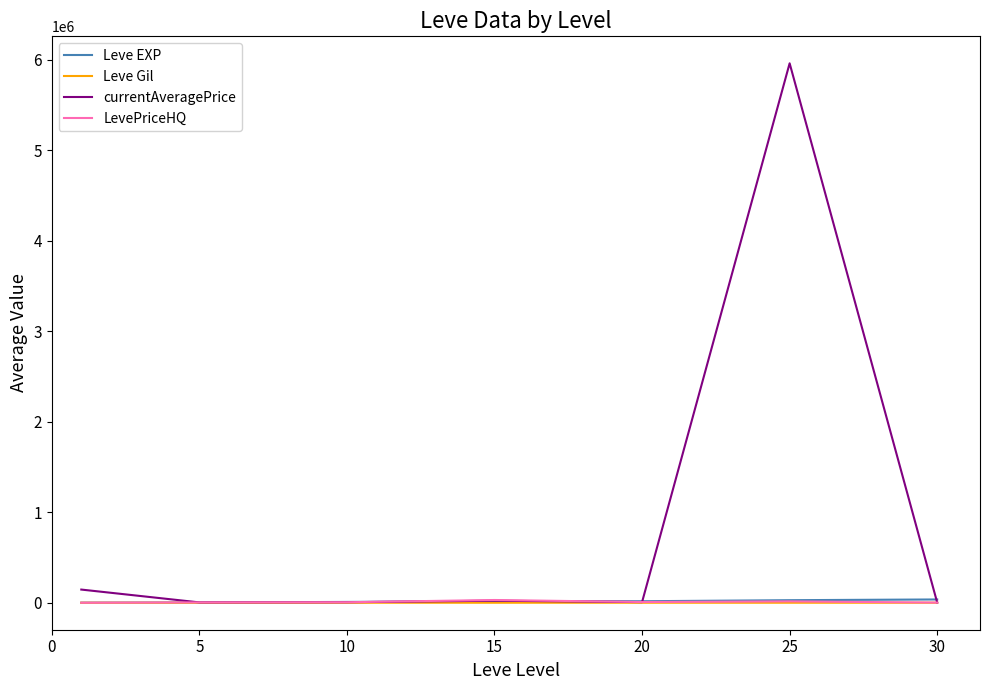

Which series has the largest total across all categories?

currentAveragePrice